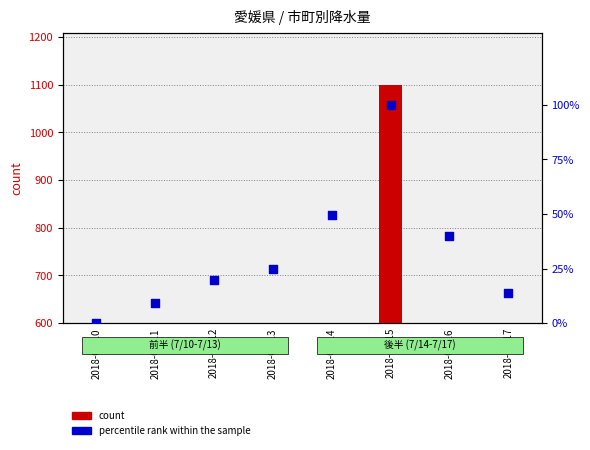

Which series contains the highest Y value?

count